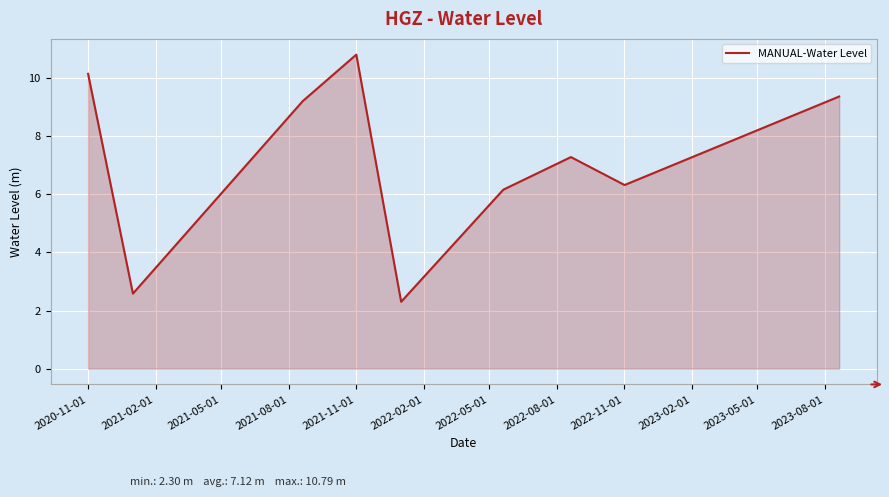

What is the difference between the maximum and minimum values?

8.5